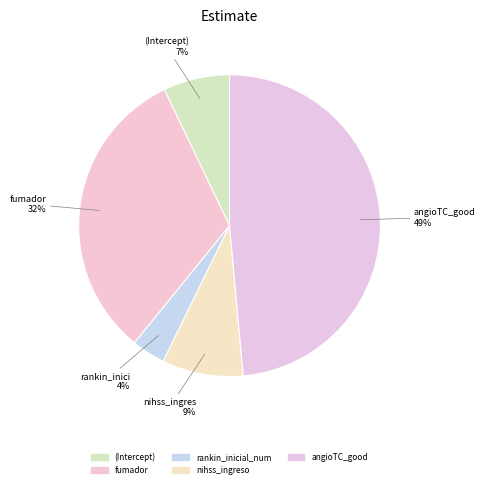

Count the number of slices in the pie.

5